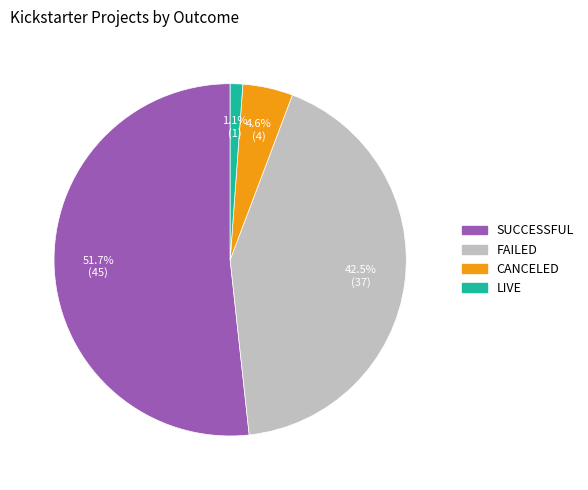

Is there any slice that represents more than half of the pie?

Yes